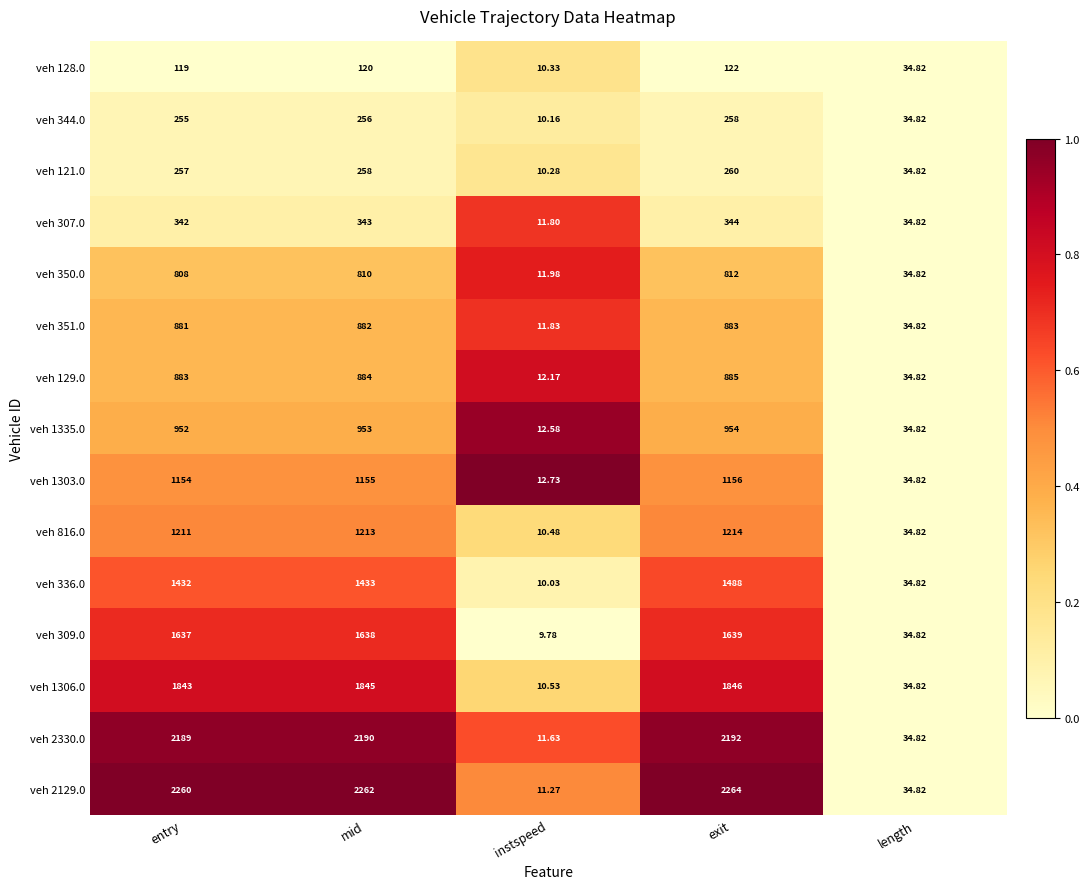

Is the value of veh 307.0 at mid greater than the value of veh 816.0 at length?

Yes